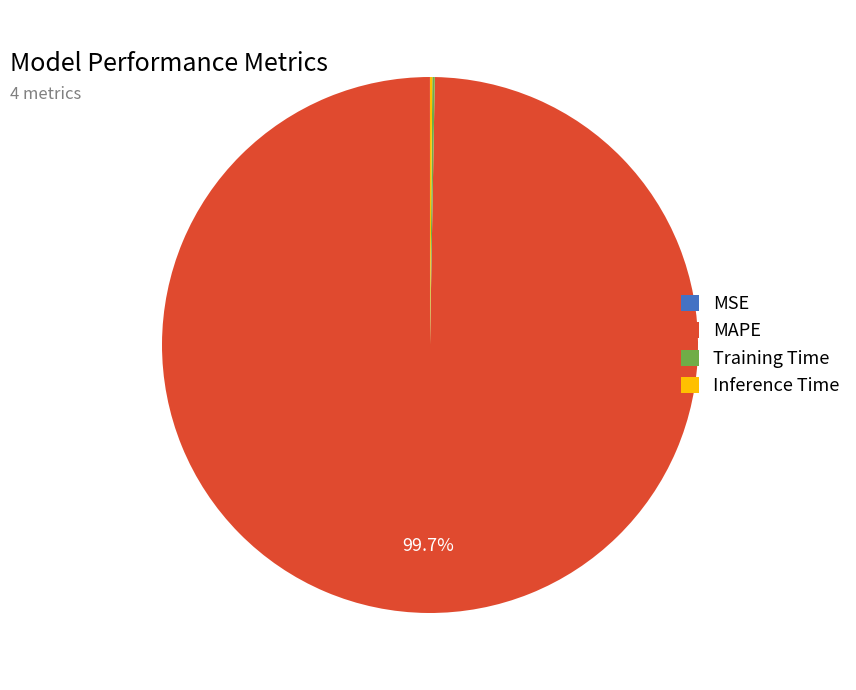

Which slice is the largest?

MAPE